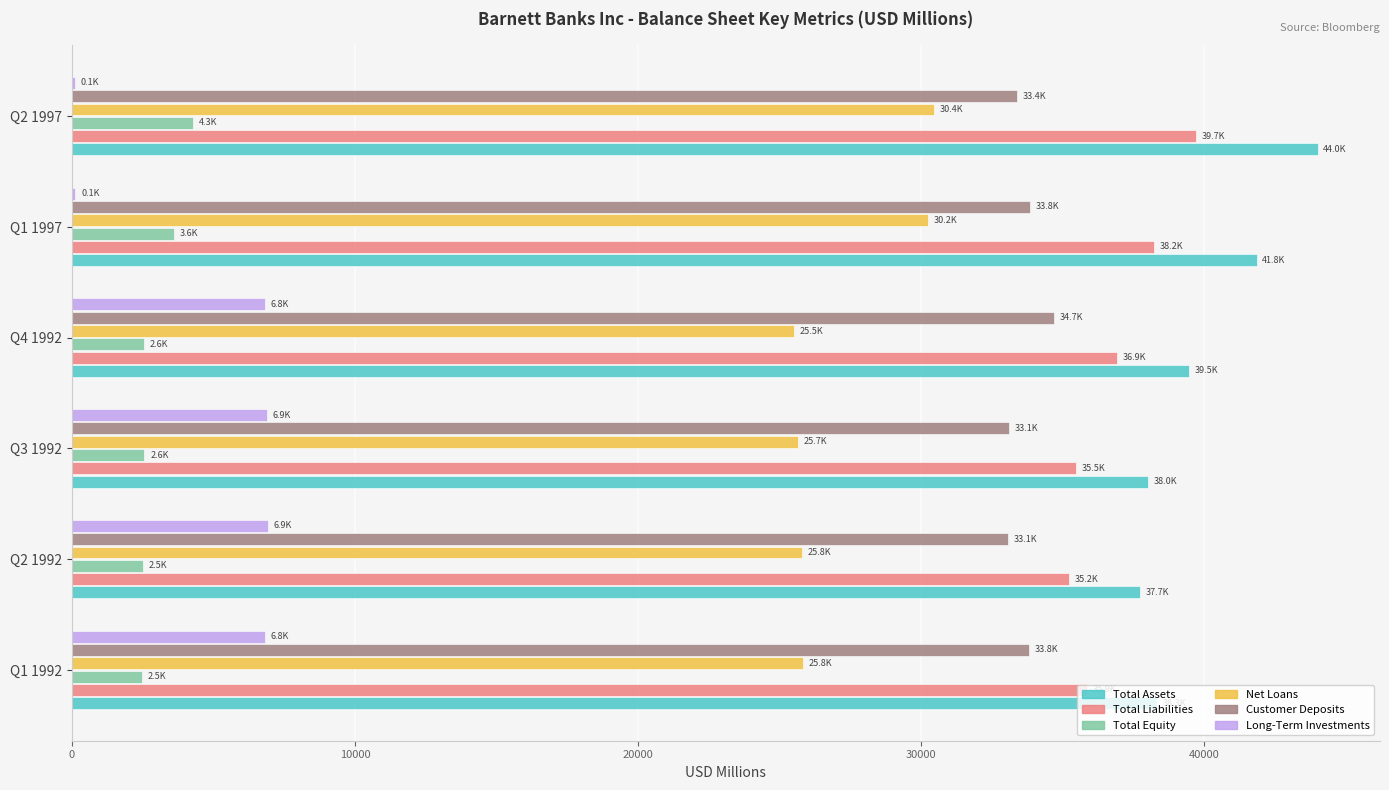

What are all the series names shown in the legend?

Total Assets, Total Liabilities, Total Equity, Net Loans, Customer Deposits, Long-Term Investments